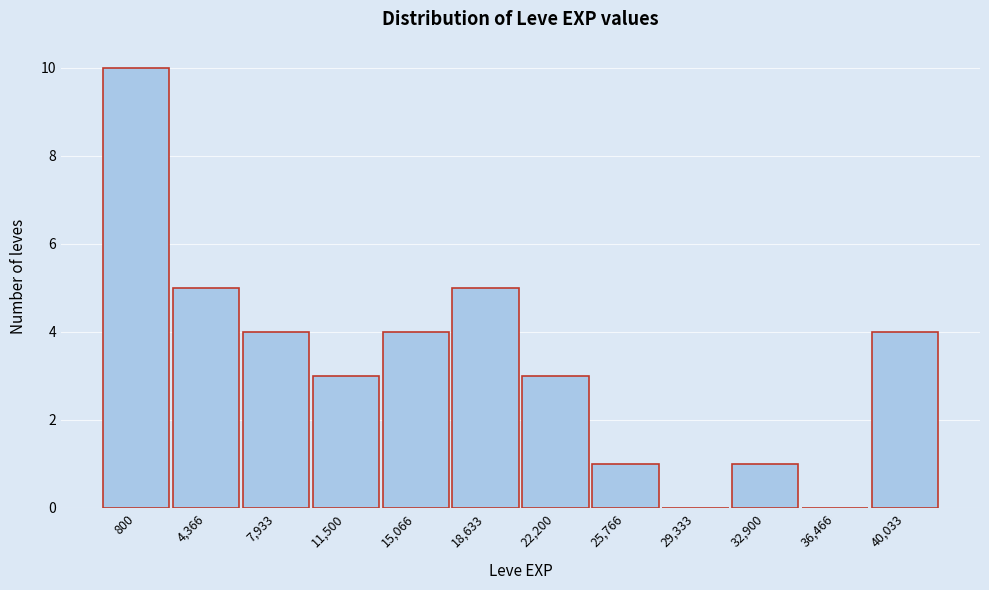

Reading left to right, list all the values displayed in this chart.

800=10	4,366=5	7,933=4	11,500=3	15,066=4	18,633=5	22,200=3	25,766=1	29,333=0	32,900=1	36,466=0	40,033=4